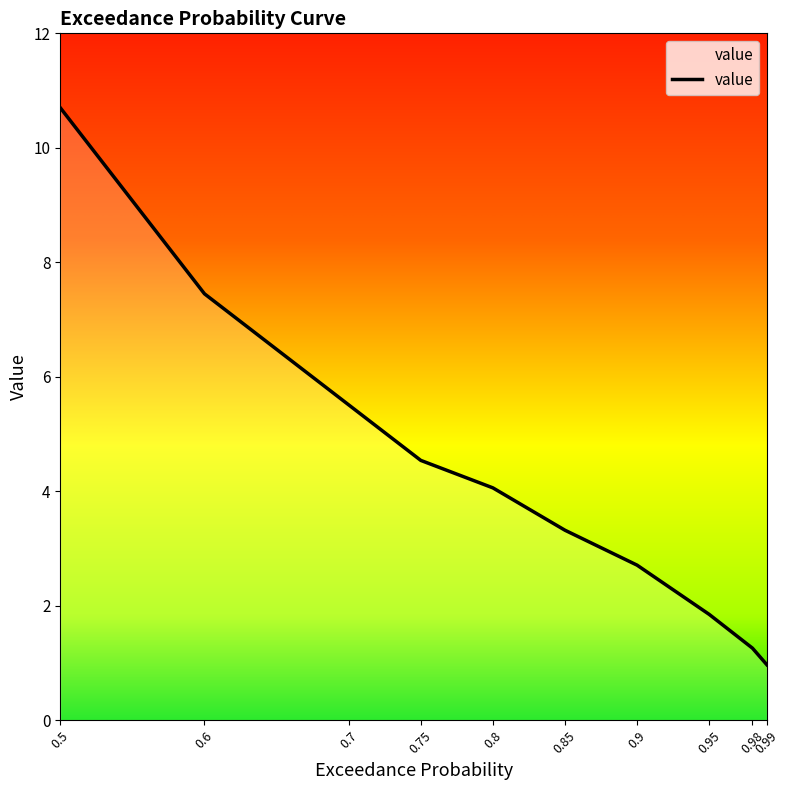

What is the minimum value shown in the chart?

1.0